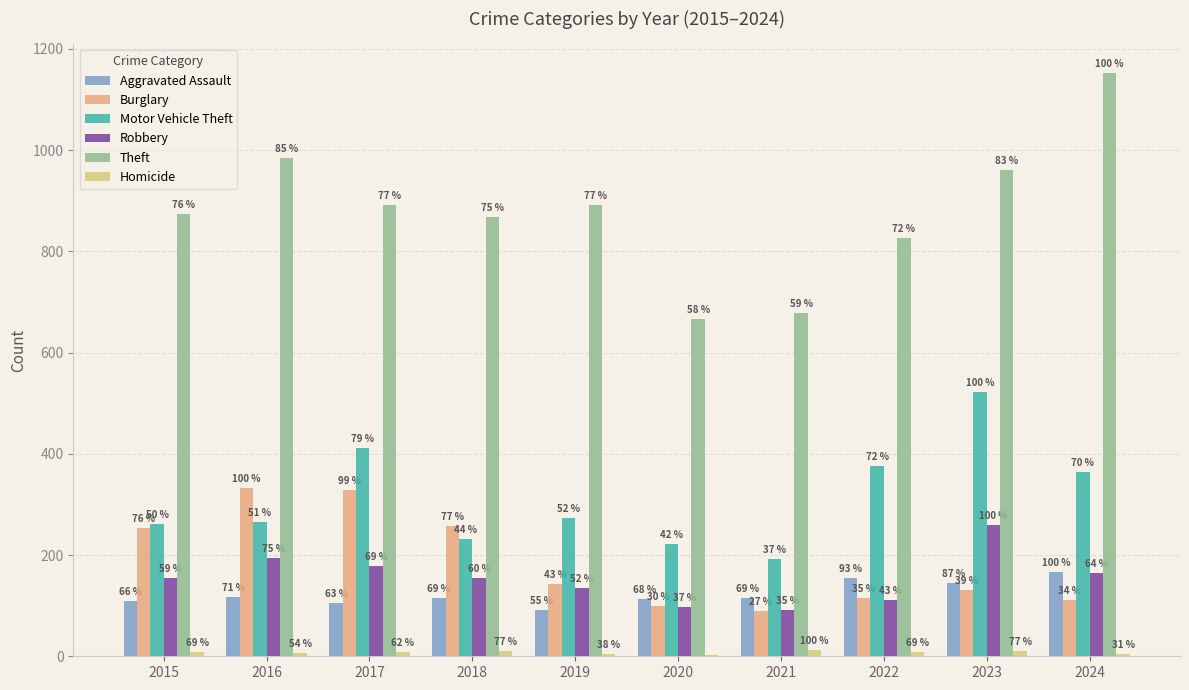

The value of Theft at 2015 is 503. True or false?

False